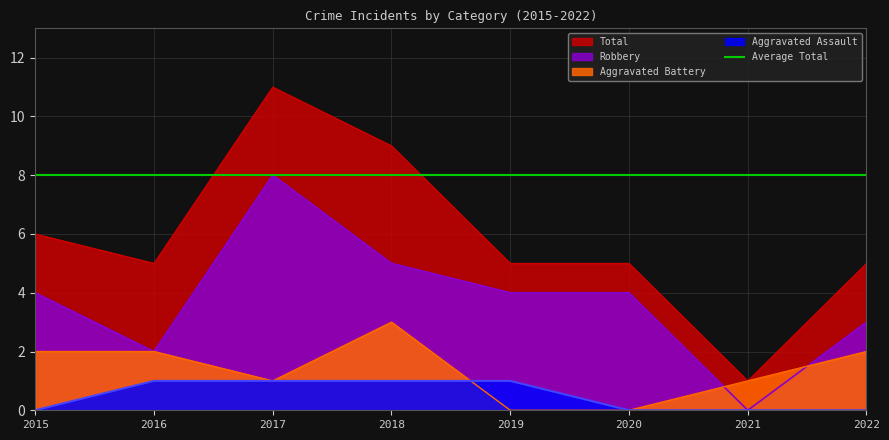

Count the number of categories in the chart.

8